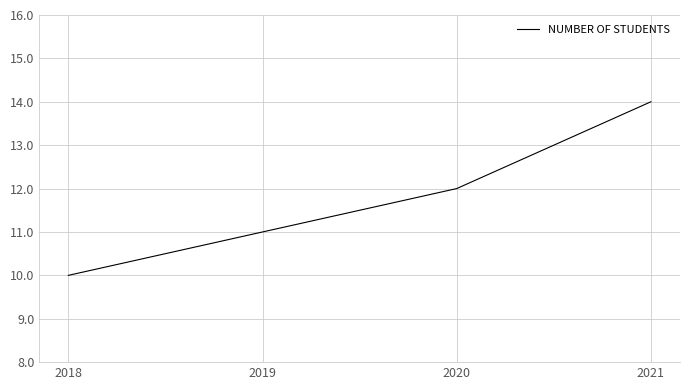

What is the change in value from 2018 to 2021?

+4